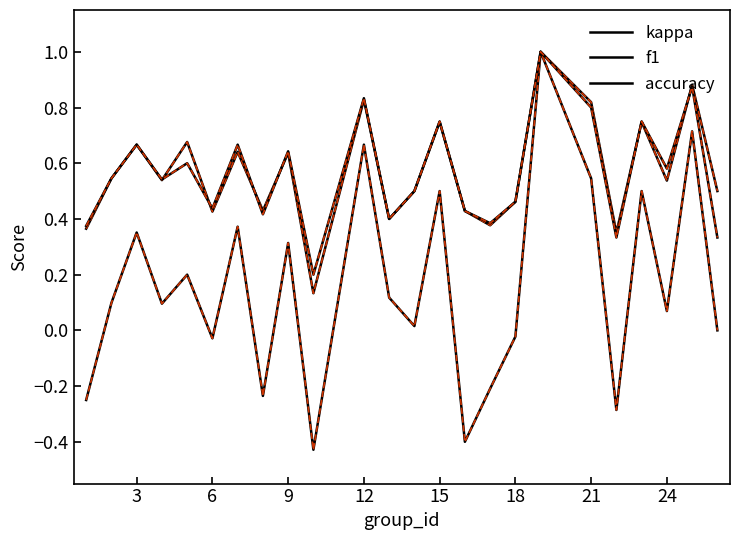

List the series in order of their peak value, highest first.

kappa, f1, accuracy